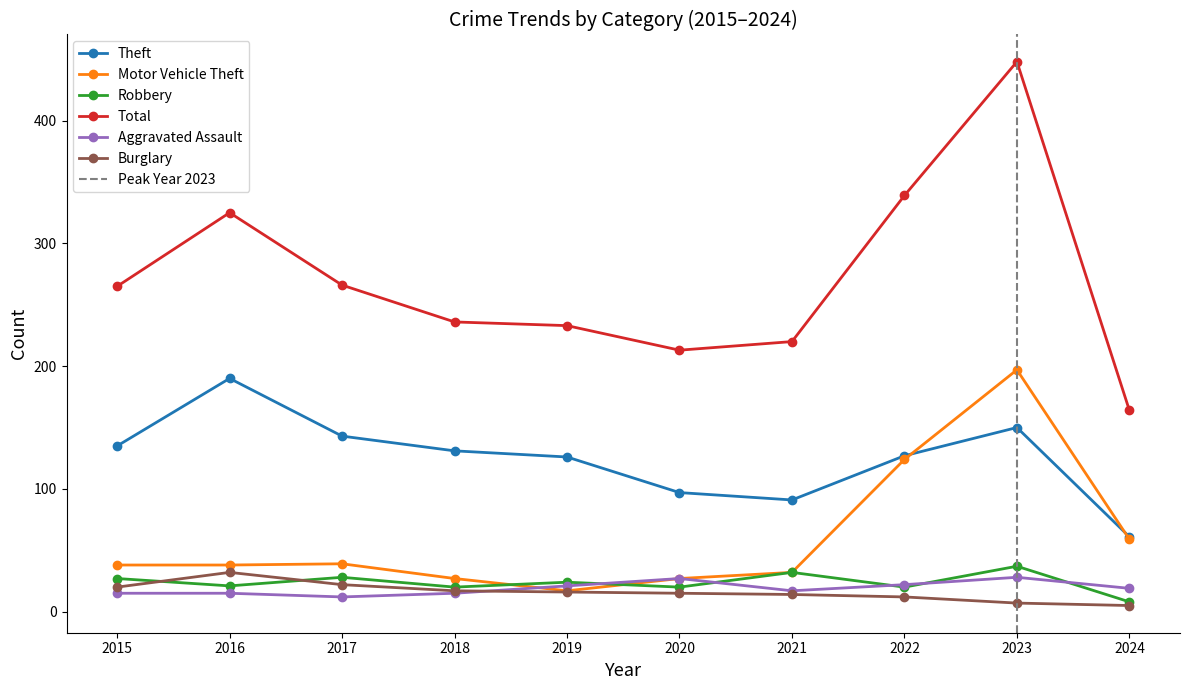

Reading right to left, transcribe all the data shown in this chart.

Theft: 2024=61	2023=150	2022=127	2021=91	2020=97	2019=126	2018=131	2017=143	2016=190	2015=135
Motor Vehicle Theft: 2024=59	2023=197	2022=124	2021=32	2020=27	2019=17	2018=27	2017=39	2016=38	2015=38
Robbery: 2024=8	2023=37	2022=20	2021=32	2020=20	2019=24	2018=20	2017=28	2016=21	2015=27
Total: 2024=164	2023=448	2022=339	2021=220	2020=213	2019=233	2018=236	2017=266	2016=325	2015=265
Aggravated Assault: 2024=19	2023=28	2022=22	2021=17	2020=27	2019=21	2018=15	2017=12	2016=15	2015=15
Burglary: 2024=5	2023=7	2022=12	2021=14	2020=15	2019=16	2018=17	2017=22	2016=32	2015=20